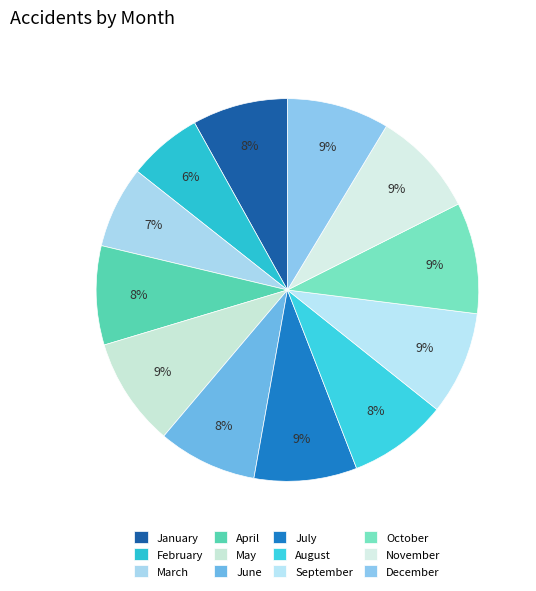

To the nearest percent, what is the difference between the largest and smallest slice percentages?

3%